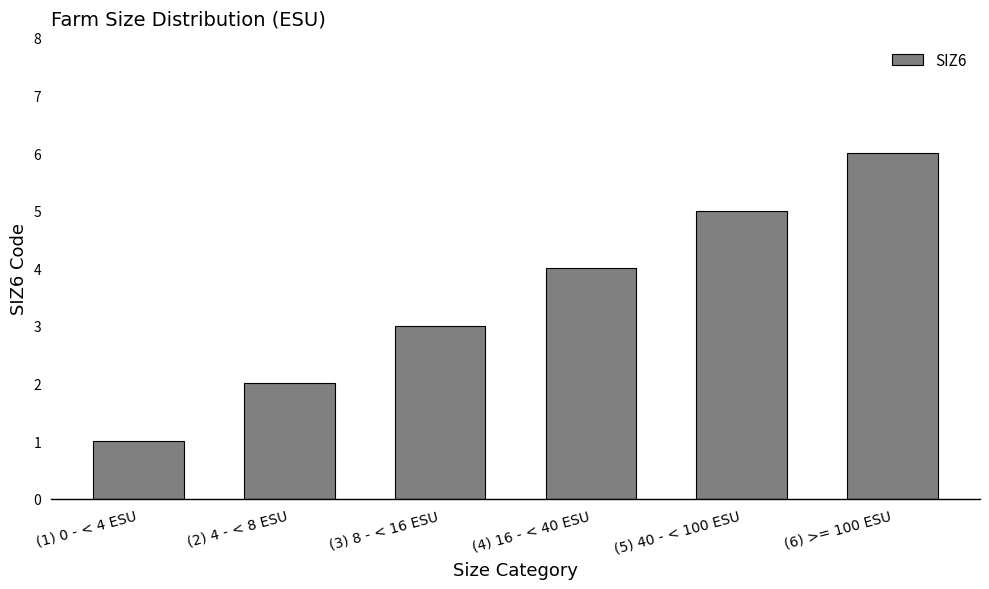

Approximately how many times larger is the value at (1) 0 - < 4 ESU compared to (2) 4 - < 8 ESU?

0.5